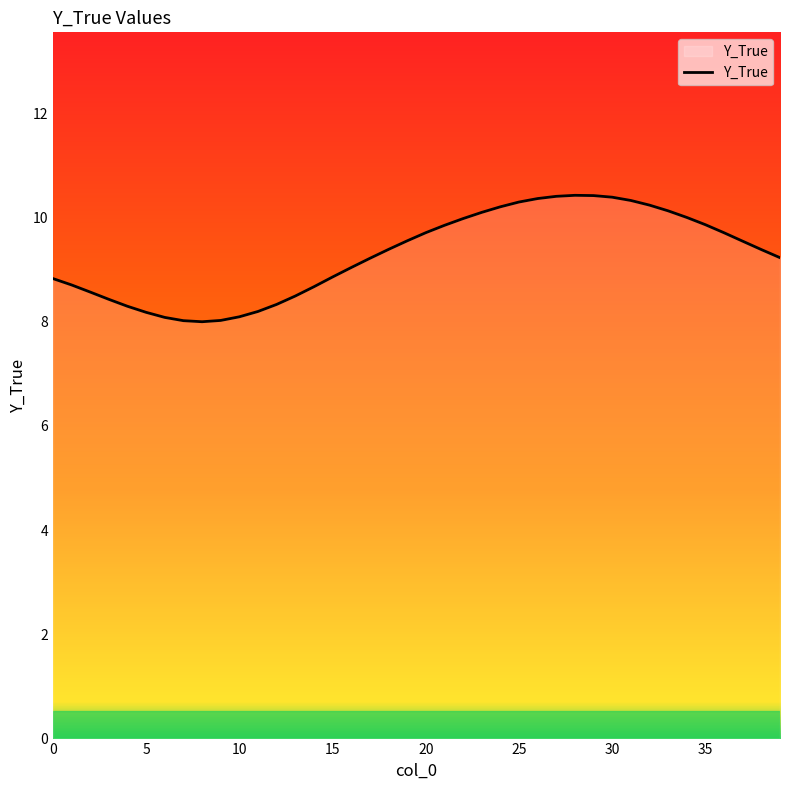

What is the smallest value displayed?

8.0